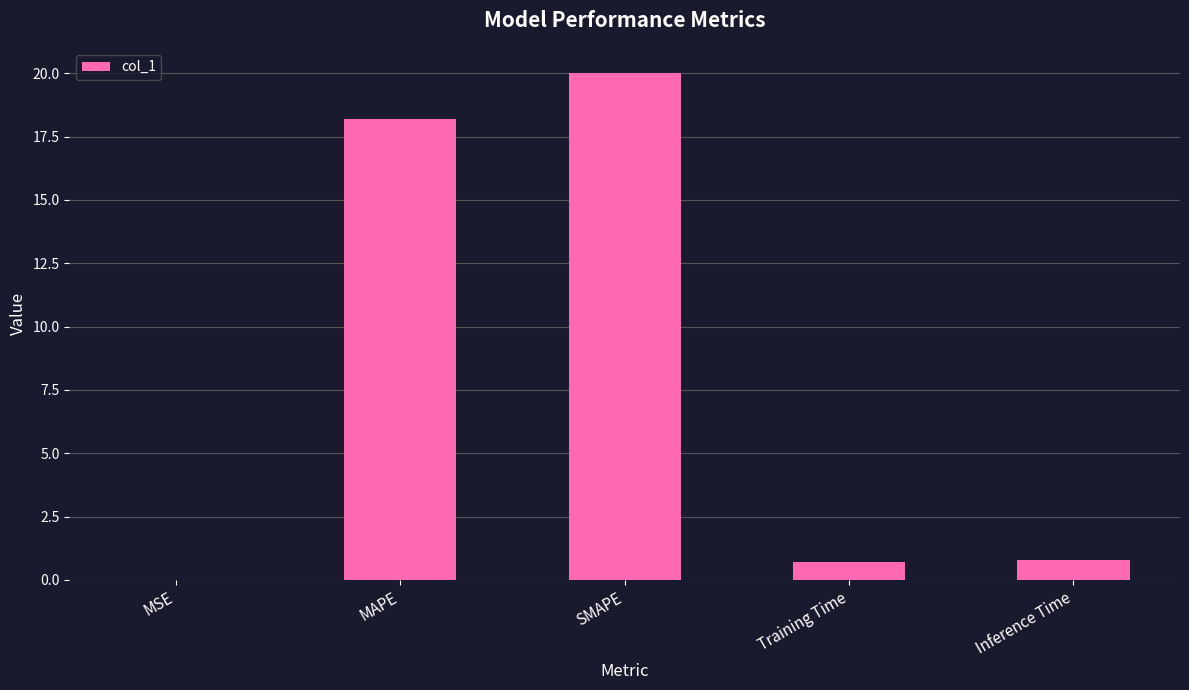

How many categories are shown in the chart?

5